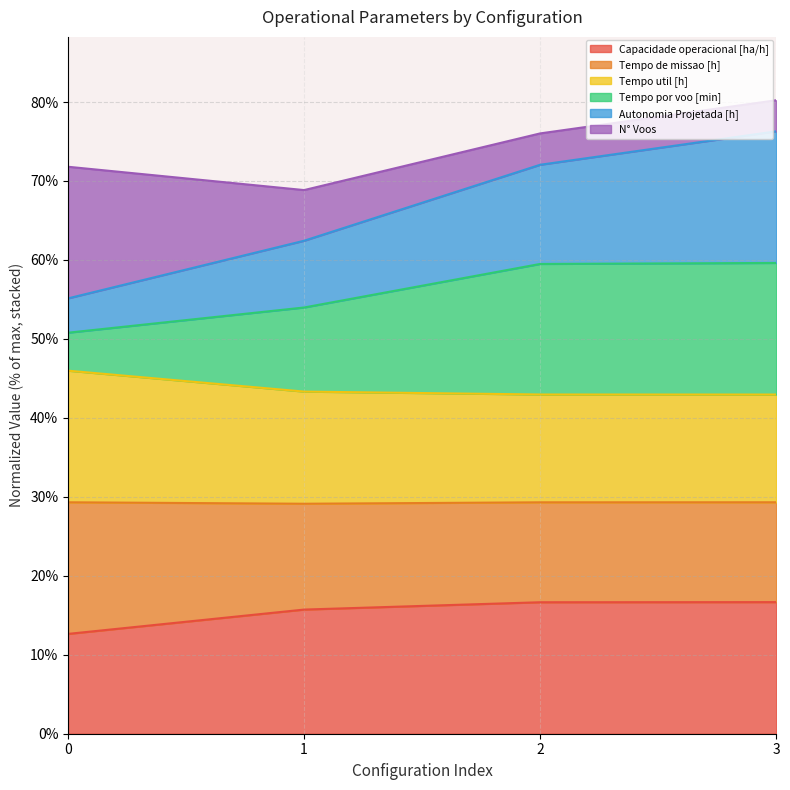

Is it true that Tempo de missao [h] equals 75.4 at 0?

False